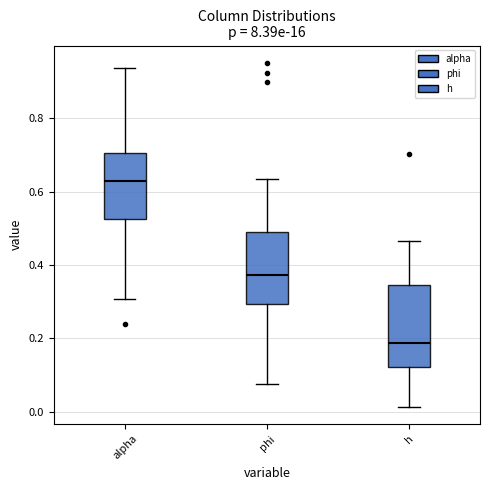

Reading left to right, transcribe this box plot: for each box, give where its median line is, the range the box spans, and where its two whiskers end, as read against the y-axis. The values are not printed on the chart, so give them approximately, as read against the axis.

alpha: median 0.62, box 0.52 to 0.70, whiskers 0.30 to 0.94
phi: median 0.38, box 0.30 to 0.48, whiskers 0.08 to 0.64
h: median 0.18, box 0.12 to 0.34, whiskers 0.02 to 0.46